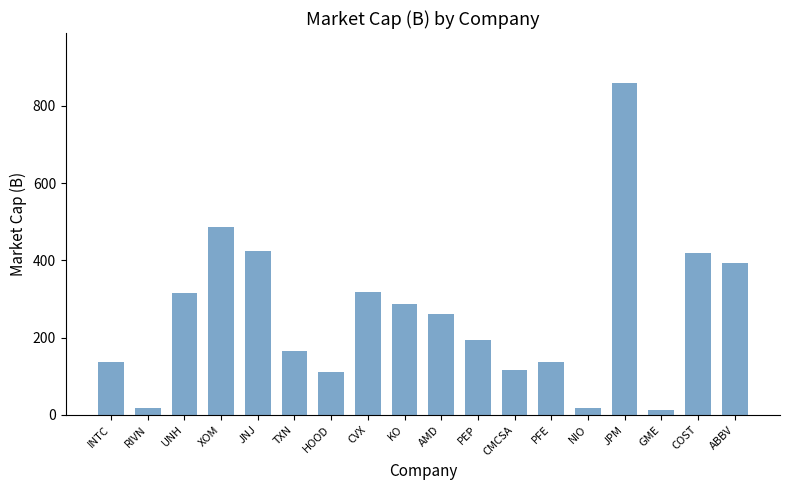

Which category has the highest value across all series?

JPM